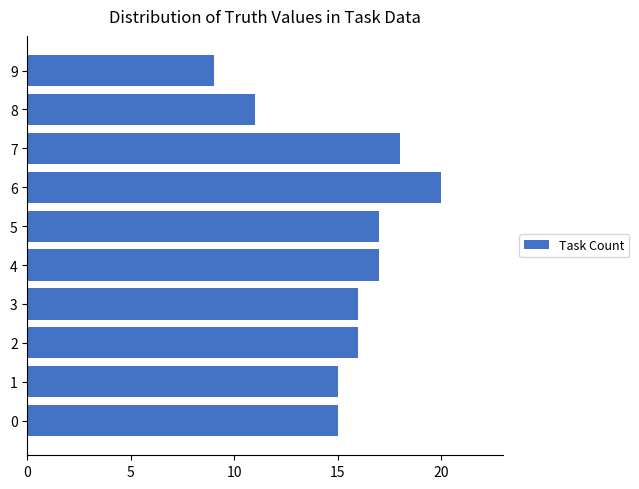

The chart shows a value of 15 at 0. True or false?

True